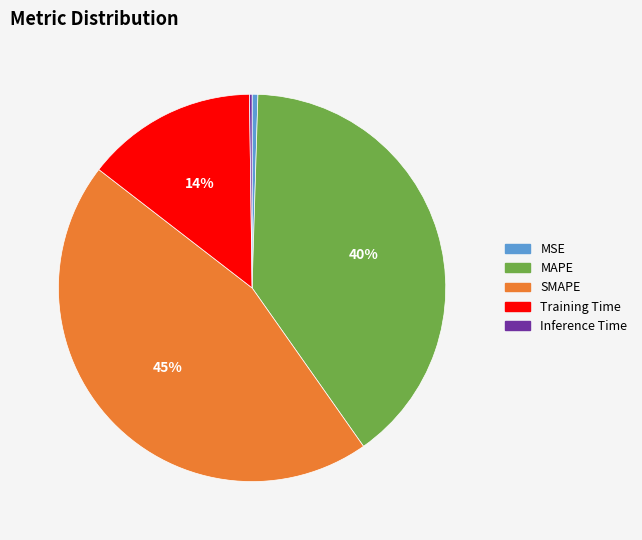

To the nearest percent, what percentage of the pie is SMAPE?

45%